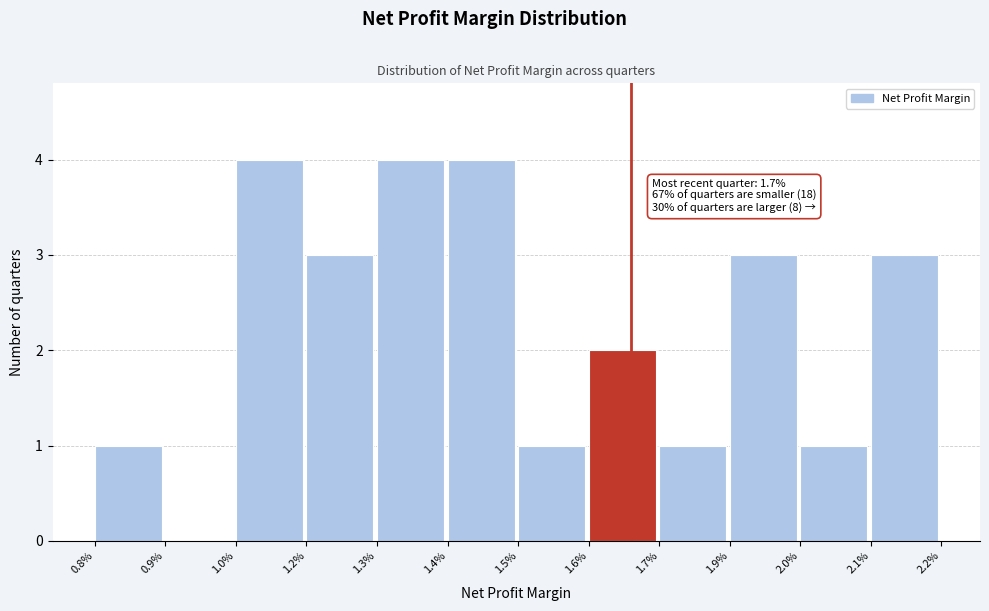

Reading right to left, transcribe all the data shown in this chart.

2.1%=3	2.0%=1	1.9%=3	1.7%=1	1.6%=2	1.5%=1	1.4%=4	1.3%=4	1.2%=3	1.0%=4	0.9%=0	0.8%=1